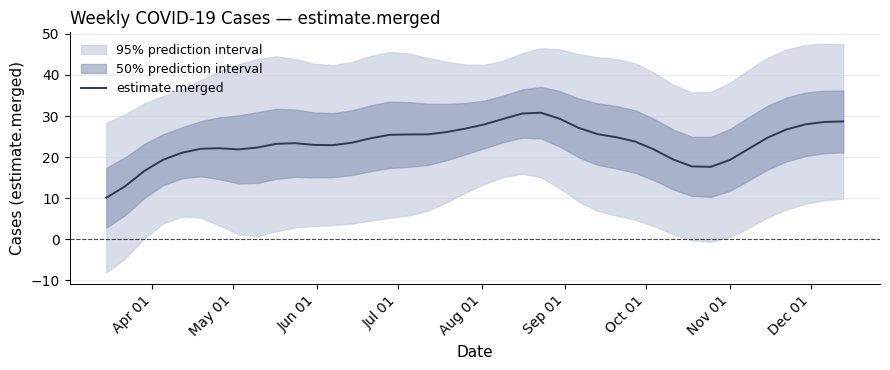

What is the highest value of the estimate.merged series?

30.8